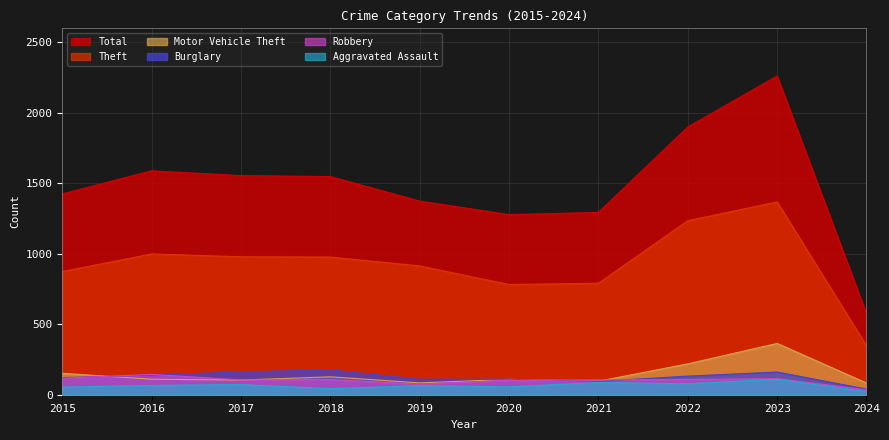

At which category is the sum across all series the highest?

2023